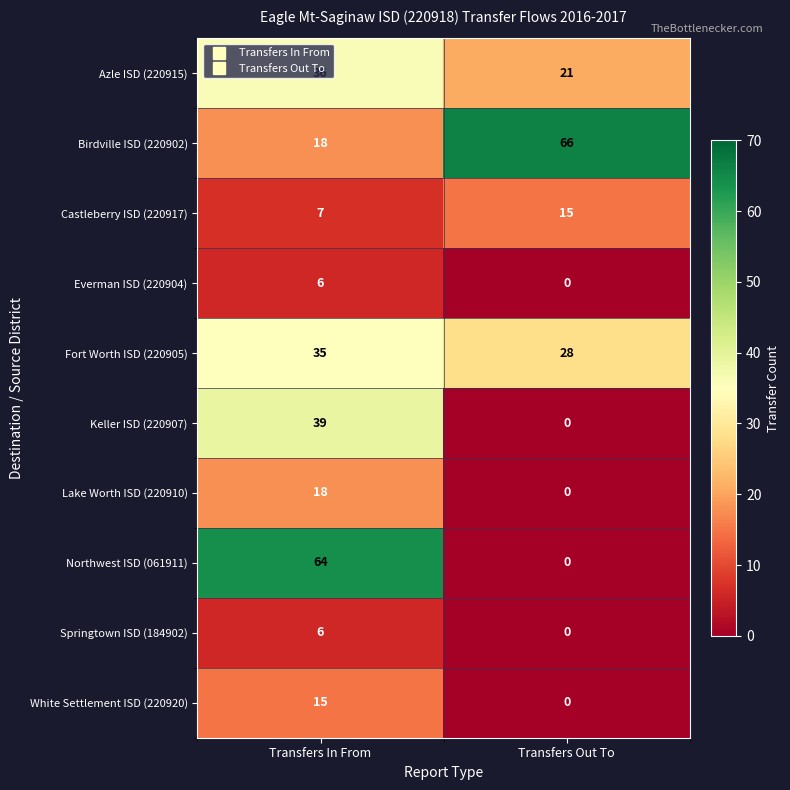

True or false: White Settlement ISD (220920) has a value of 0 at Transfers Out To.

True